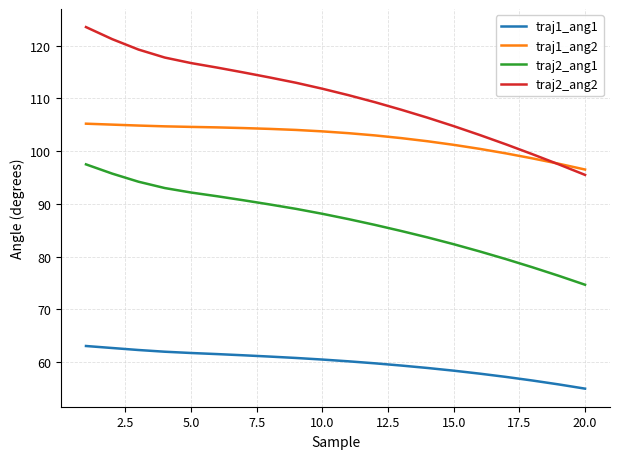

What are all the series names shown in the legend?

traj1_ang1, traj1_ang2, traj2_ang1, traj2_ang2